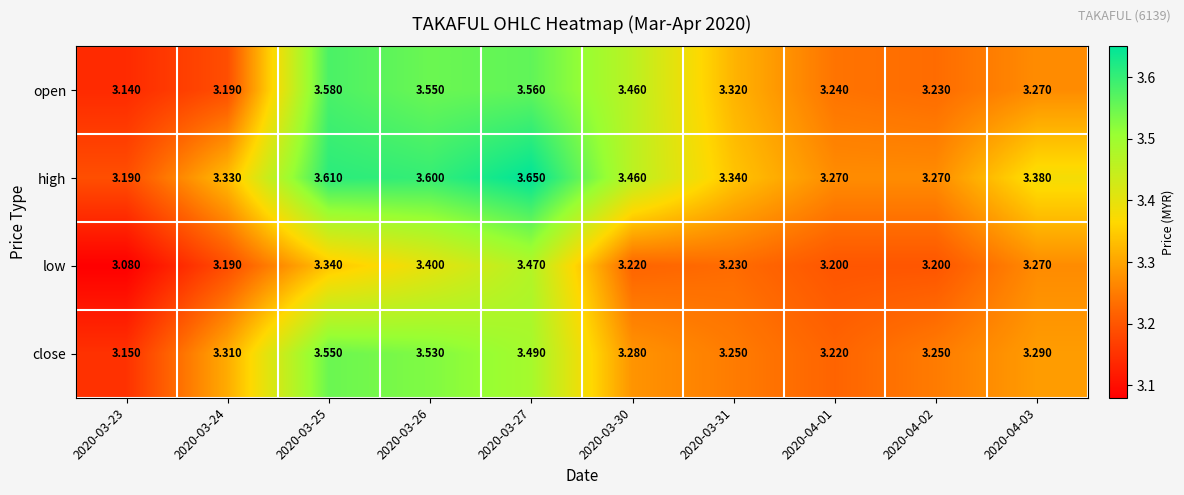

Is the value of close at 2020-04-03 greater than the value of high at 2020-03-24?

No